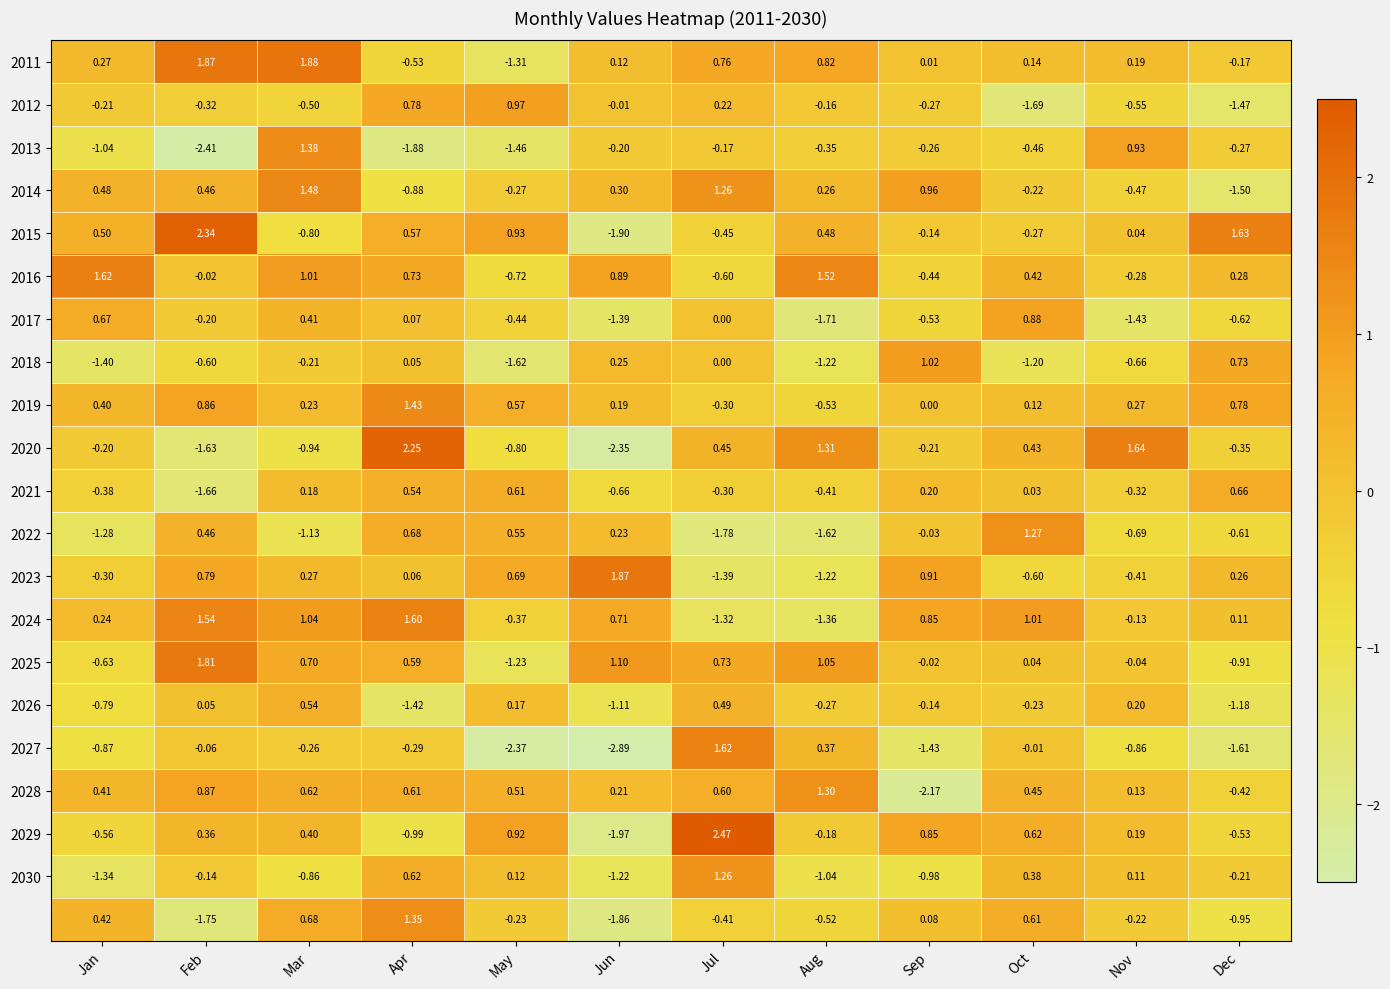

Which label corresponds to the largest value in the chart?

Jul